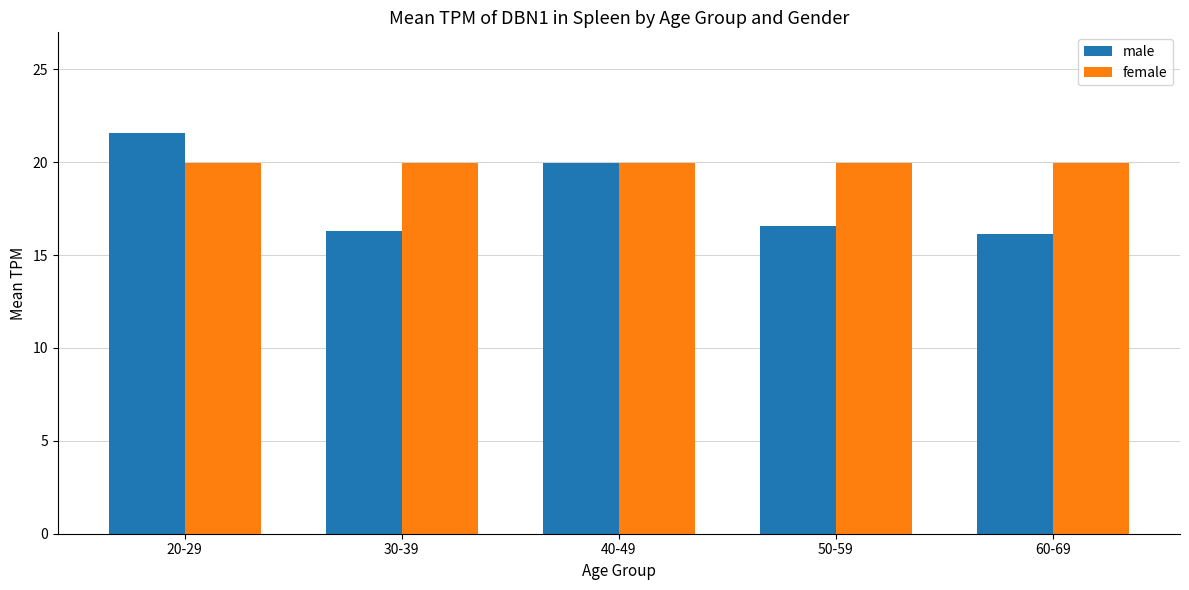

List the series in order of their overall mean, highest first.

female, male